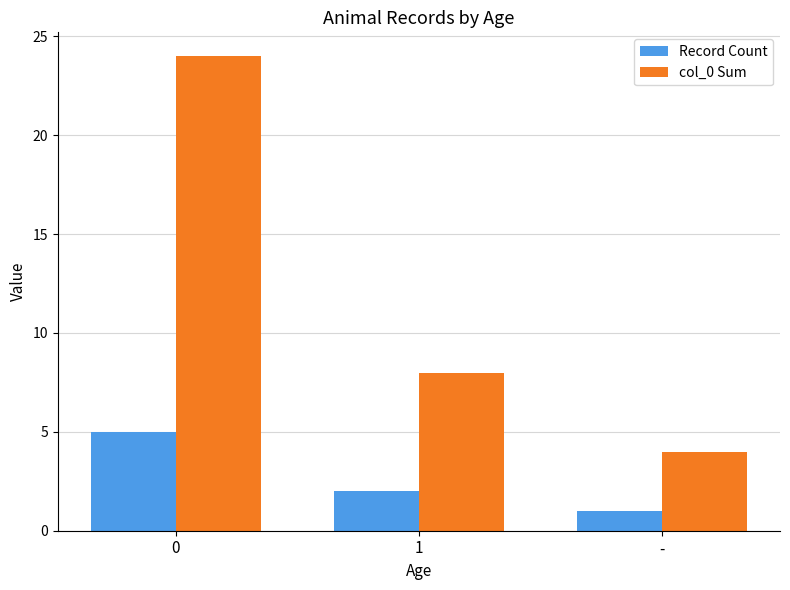

Which category has the lowest value across all series?

-